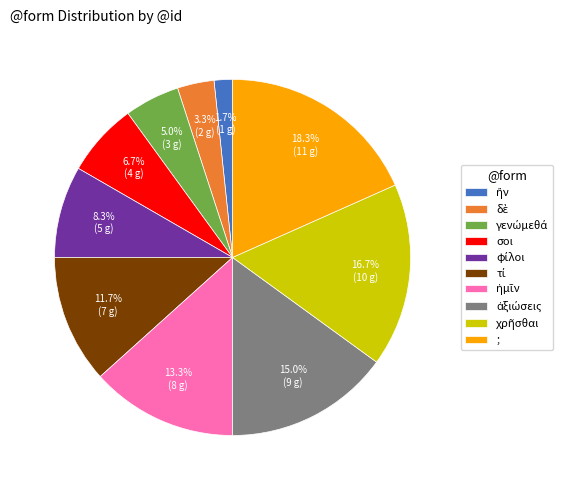

What percentage is NOT represented by σοι?

93.3%